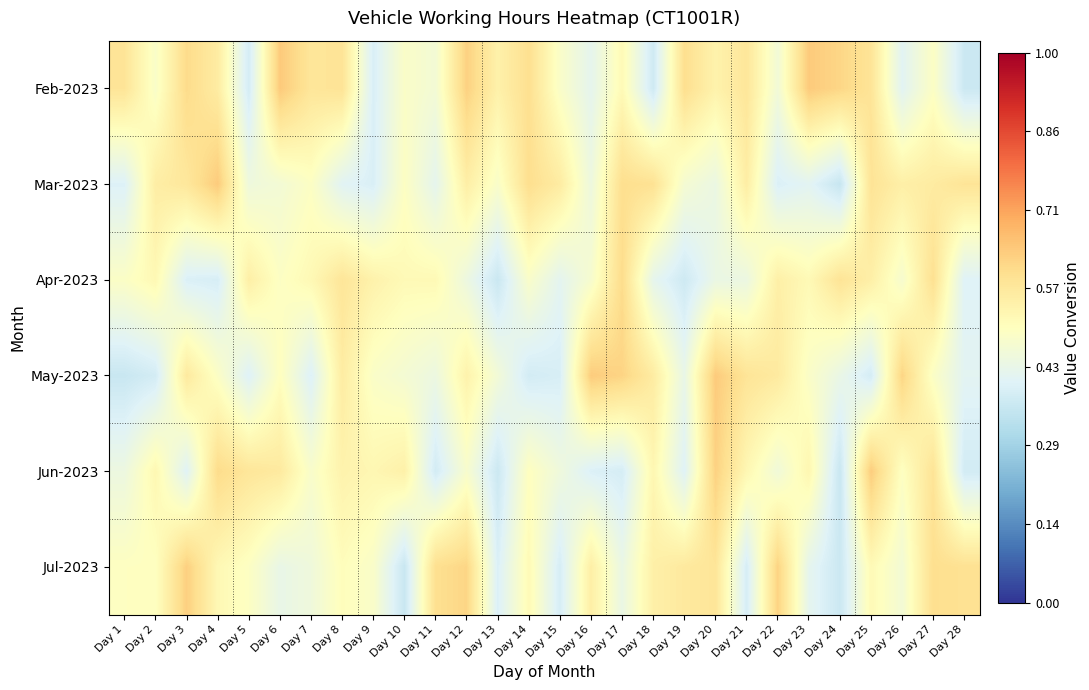

Reading left to right, extract all data points from this chart.

Feb-2023: Day 1=0.6	Day 2=0.5	Day 3=0.6	Day 4=0.6	Day 5=0.4	Day 6=0.6	Day 7=0.6	Day 8=0.6	Day 9=0.4	Day 10=0.5	Day 11=0.5	Day 12=0.6	Day 13=0.5	Day 14=0.6	Day 15=0.5	Day 16=0.4	Day 17=0.5	Day 18=0.4	Day 19=0.6	Day 20=0.5	Day 21=0.6	Day 22=0.5	Day 23=0.6	Day 24=0.6	Day 25=0.6	Day 26=0.4	Day 27=0.5	Day 28=0.4
Mar-2023: Day 1=0.4	Day 2=0.6	Day 3=0.6	Day 4=0.6	Day 5=0.4	Day 6=0.5	Day 7=0.5	Day 8=0.4	Day 9=0.4	Day 10=0.5	Day 11=0.4	Day 12=0.6	Day 13=0.5	Day 14=0.6	Day 15=0.6	Day 16=0.4	Day 17=0.6	Day 18=0.6	Day 19=0.5	Day 20=0.4	Day 21=0.6	Day 22=0.4	Day 23=0.4	Day 24=0.4	Day 25=0.6	Day 26=0.5	Day 27=0.6	Day 28=0.6
Apr-2023: Day 1=0.5	Day 2=0.5	Day 3=0.4	Day 4=0.4	Day 5=0.6	Day 6=0.5	Day 7=0.5	Day 8=0.6	Day 9=0.5	Day 10=0.5	Day 11=0.5	Day 12=0.4	Day 13=0.4	Day 14=0.5	Day 15=0.4	Day 16=0.5	Day 17=0.6	Day 18=0.4	Day 19=0.4	Day 20=0.4	Day 21=0.4	Day 22=0.5	Day 23=0.5	Day 24=0.6	Day 25=0.5	Day 26=0.5	Day 27=0.6	Day 28=0.4
May-2023: Day 1=0.4	Day 2=0.4	Day 3=0.6	Day 4=0.5	Day 5=0.4	Day 6=0.5	Day 7=0.4	Day 8=0.6	Day 9=0.5	Day 10=0.5	Day 11=0.4	Day 12=0.5	Day 13=0.5	Day 14=0.4	Day 15=0.4	Day 16=0.6	Day 17=0.6	Day 18=0.6	Day 19=0.4	Day 20=0.6	Day 21=0.6	Day 22=0.6	Day 23=0.5	Day 24=0.4	Day 25=0.4	Day 26=0.6	Day 27=0.5	Day 28=0.4
Jun-2023: Day 1=0.4	Day 2=0.5	Day 3=0.4	Day 4=0.6	Day 5=0.6	Day 6=0.6	Day 7=0.5	Day 8=0.5	Day 9=0.5	Day 10=0.5	Day 11=0.4	Day 12=0.5	Day 13=0.4	Day 14=0.5	Day 15=0.4	Day 16=0.4	Day 17=0.4	Day 18=0.5	Day 19=0.4	Day 20=0.6	Day 21=0.5	Day 22=0.5	Day 23=0.5	Day 24=0.4	Day 25=0.6	Day 26=0.5	Day 27=0.6	Day 28=0.4
Jul-2023: Day 1=0.5	Day 2=0.5	Day 3=0.6	Day 4=0.5	Day 5=0.5	Day 6=0.4	Day 7=0.4	Day 8=0.5	Day 9=0.5	Day 10=0.4	Day 11=0.6	Day 12=0.6	Day 13=0.4	Day 14=0.5	Day 15=0.4	Day 16=0.6	Day 17=0.4	Day 18=0.5	Day 19=0.6	Day 20=0.6	Day 21=0.4	Day 22=0.6	Day 23=0.4	Day 24=0.4	Day 25=0.5	Day 26=0.5	Day 27=0.6	Day 28=0.6